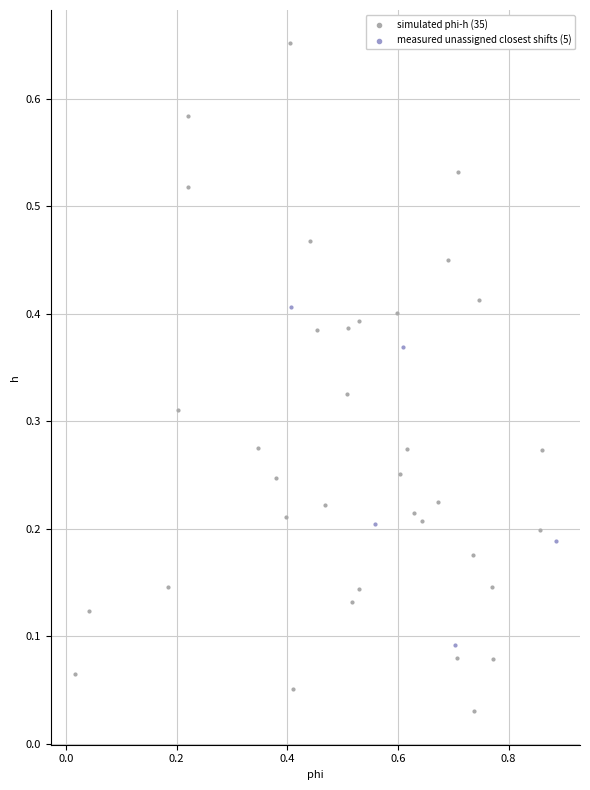

Which series reaches the maximum Y coordinate?

simulated phi-h (35)